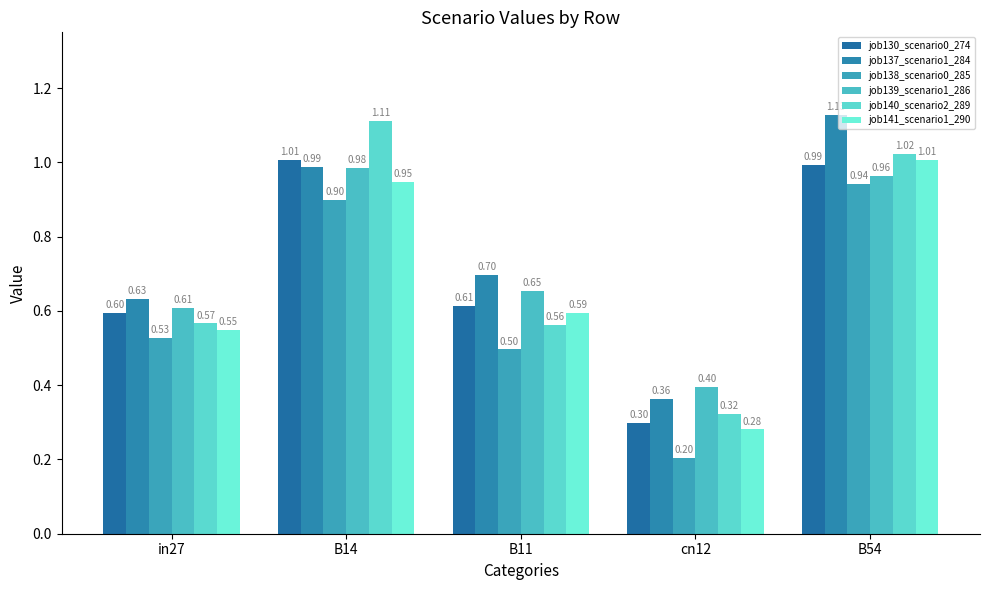

What is the sum of the job137_scenario1_284 values at cn12 and B11?

1.1